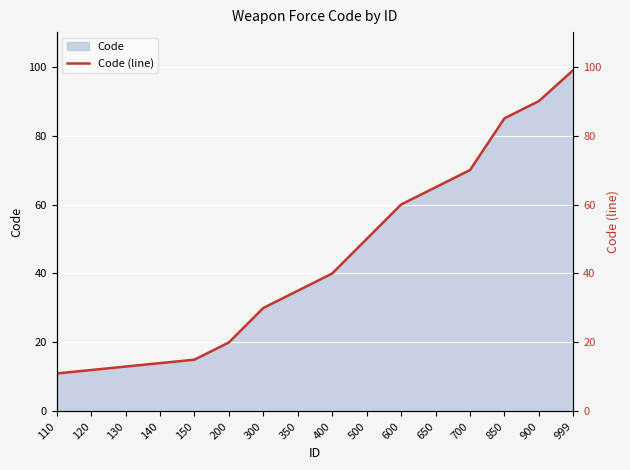

The value at 130 is 13. True or false?

True